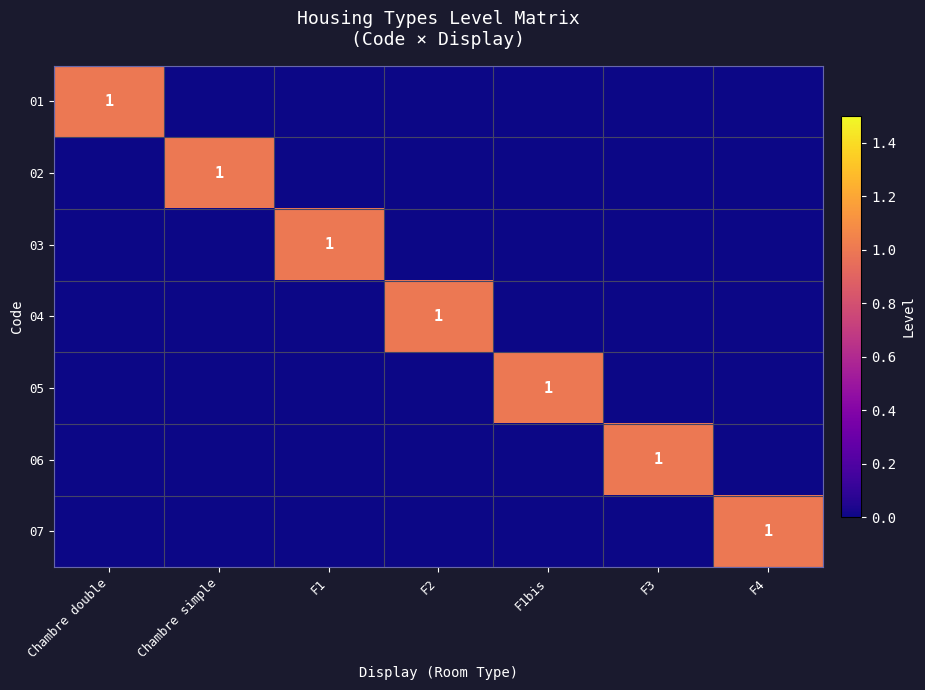

Is it true that 01 equals 0 at F3?

True